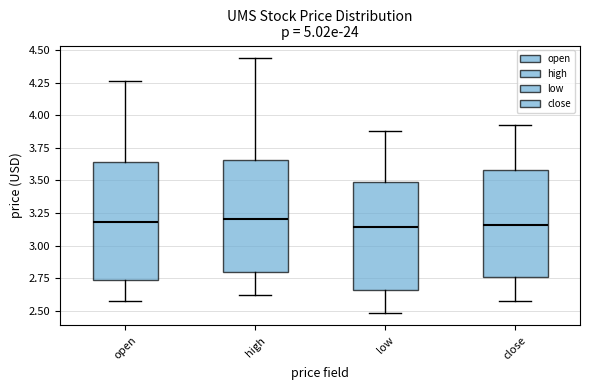

Reading left to right, read every box against the y-axis: the position of its median line, the range the box covers, and the ends of its whiskers. The values are not printed on the chart, so give them approximately, as read against the axis.

open: median 3.20, box 2.75 to 3.65, whiskers 2.55 to 4.25
high: median 3.20, box 2.80 to 3.65, whiskers 2.60 to 4.45
low: median 3.15, box 2.65 to 3.50, whiskers 2.50 to 3.90
close: median 3.15, box 2.75 to 3.60, whiskers 2.55 to 3.95